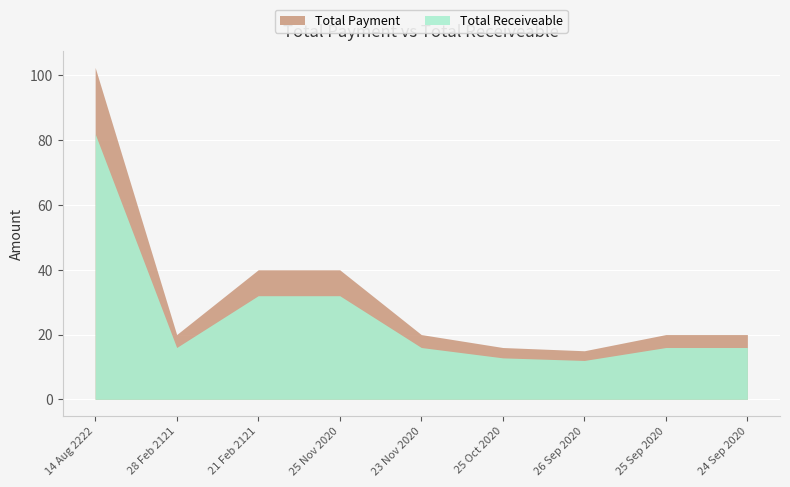

The value of Total Receiveable at 24 Sep 2020 is 16.0. True or false?

True